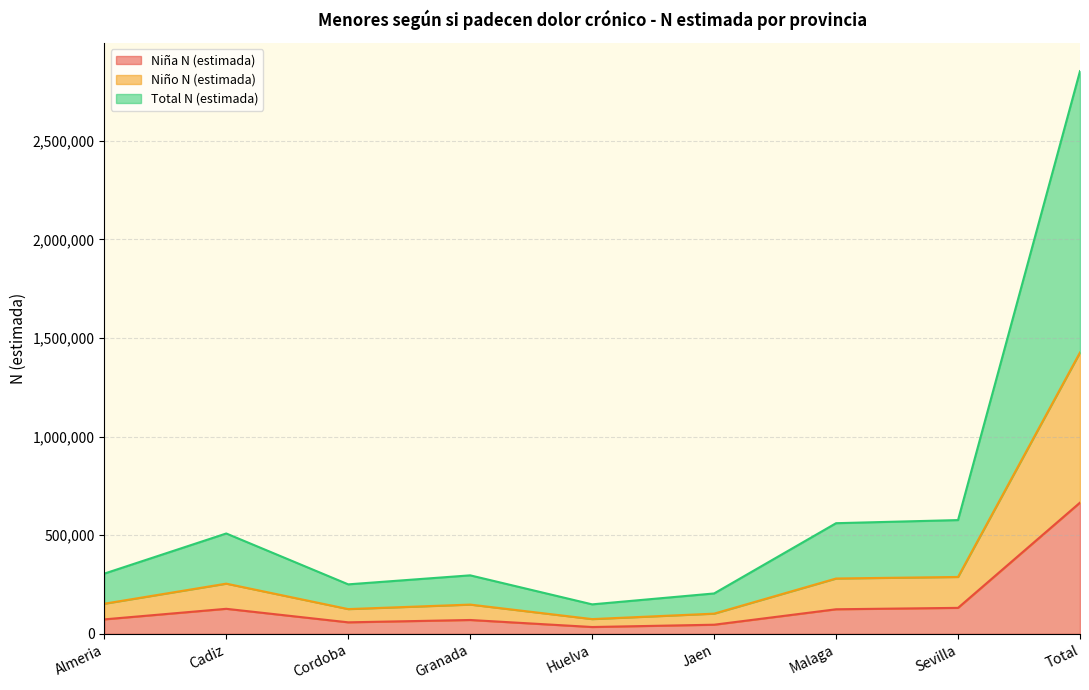

What is the label of the 6th point from the left?

Jaen